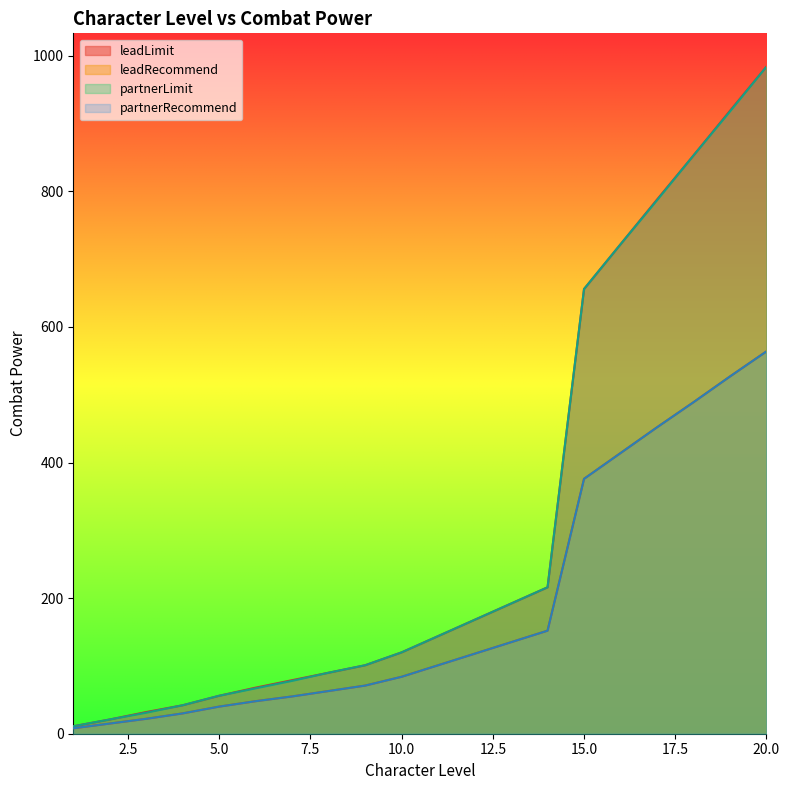

At which category is the sum across all series the highest?

20